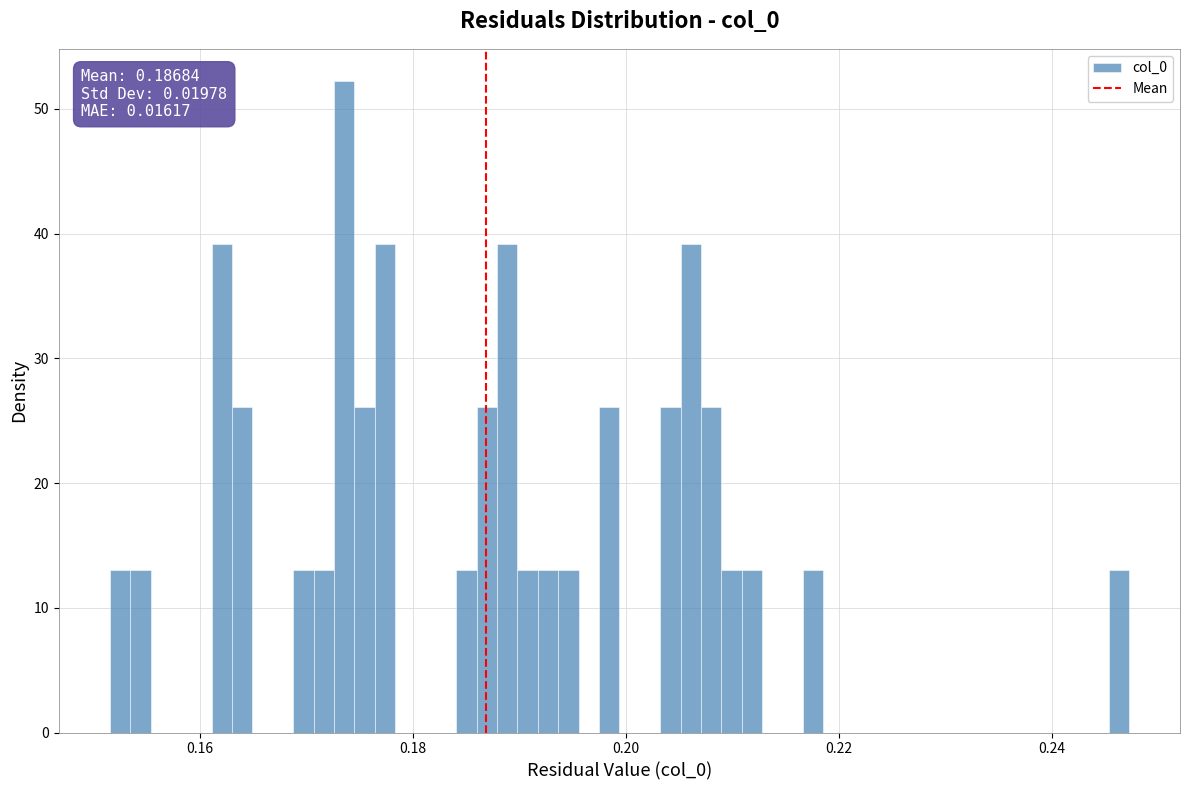

Around what value on the x-axis is the tallest bar? Give the approximate position of its centre, as read against the axis.

0.174